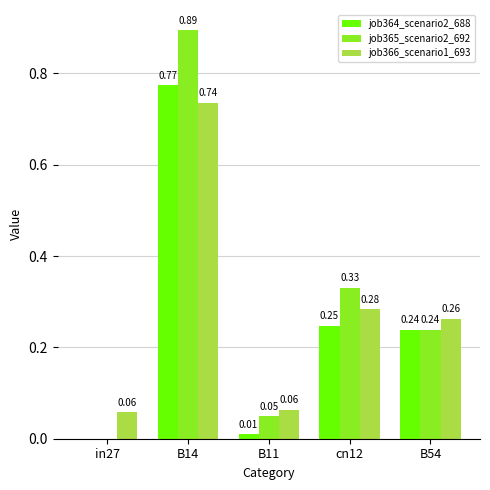

What are all the series names shown in the legend?

job364_scenario2_688, job365_scenario2_692, job366_scenario1_693